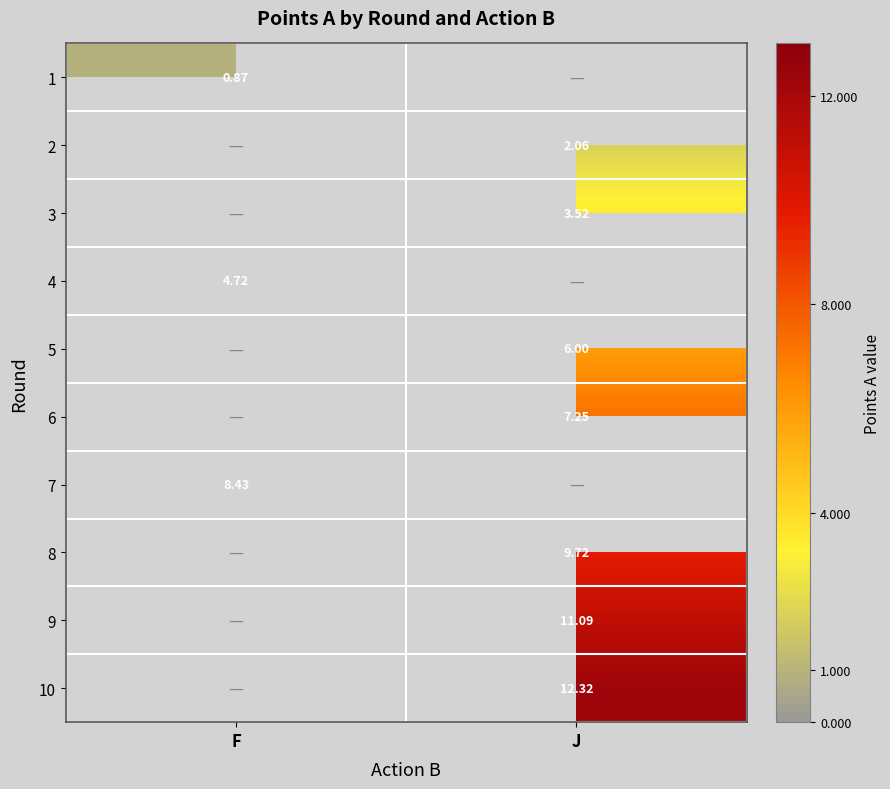

Which has a higher value, F or J?

F